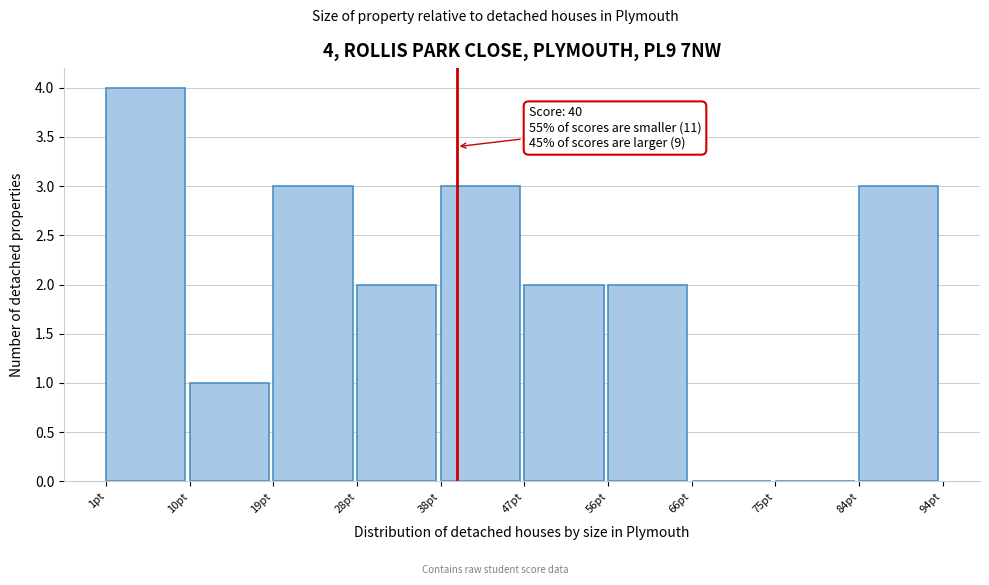

Over which range of the x-axis is the bar tallest?

1.0 to 10.3